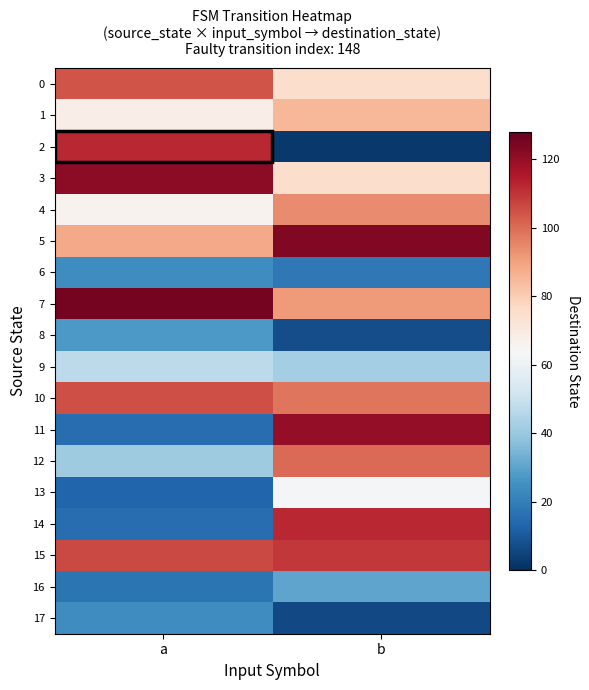

Reading left to right, list all the values displayed in this chart.

0: a=104	b=75
1: a=68	b=85
2: a=112	b=2
3: a=121	b=75
4: a=66	b=94
5: a=88	b=123
6: a=24	b=18
7: a=125	b=91
8: a=27	b=7
9: a=47	b=42
10: a=105	b=98
11: a=15	b=120
12: a=41	b=100
13: a=13	b=63
14: a=15	b=112
15: a=106	b=109
16: a=17	b=30
17: a=24	b=6